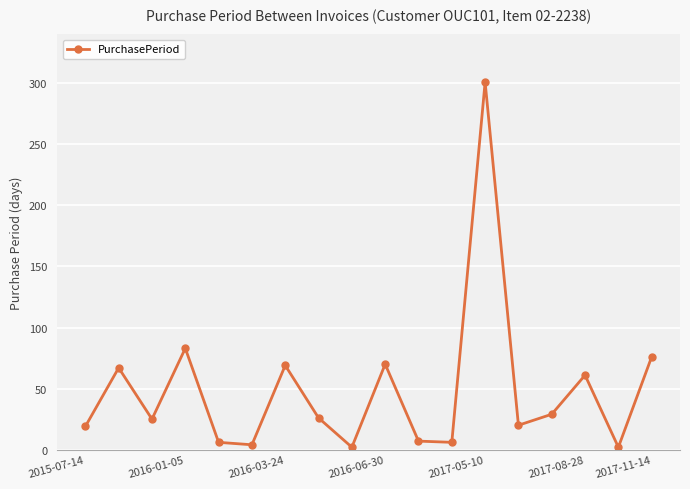

What is the maximum value shown in the chart?

301